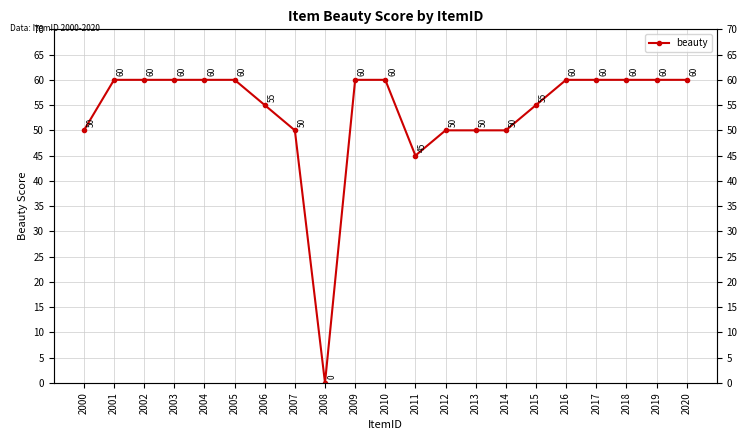

What is the change in value from 2000 to 2006?

+5